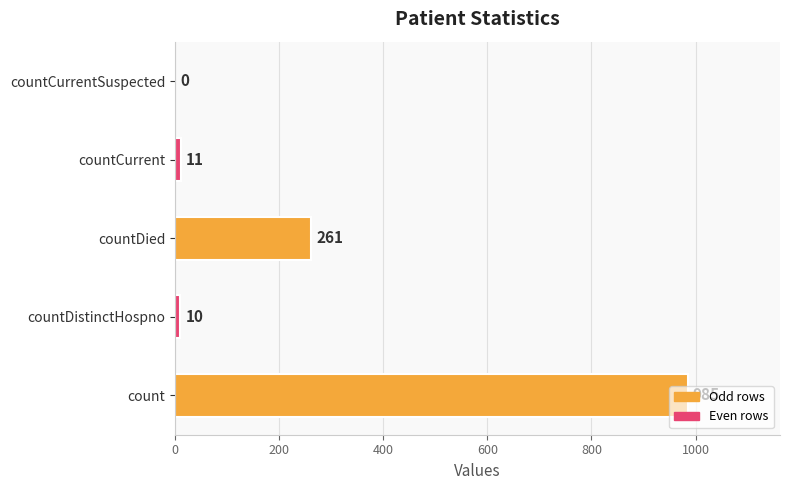

What is the change in value from count to countDied?

-724